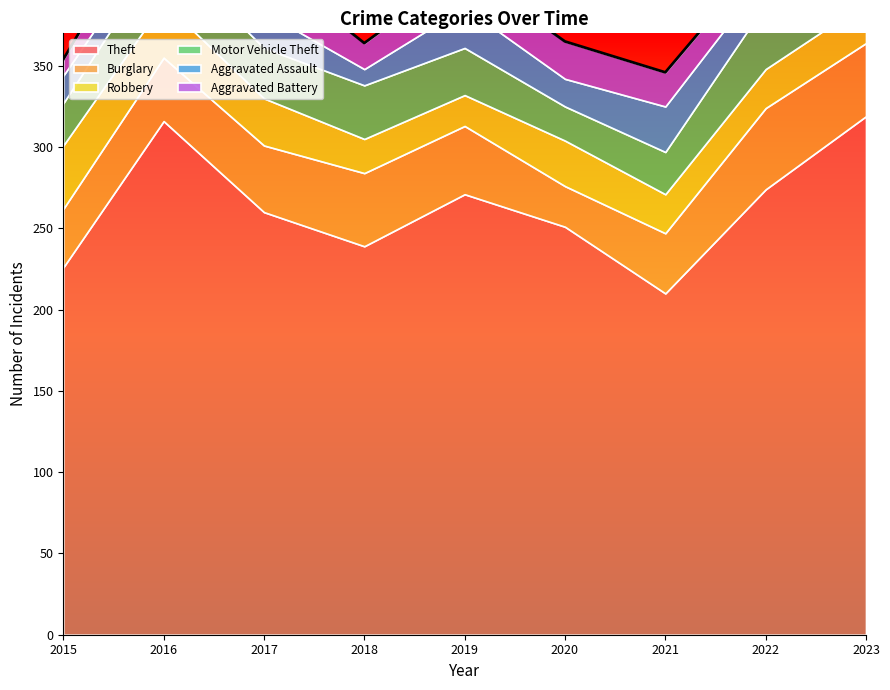

How many data points in Robbery are less than 25?

4